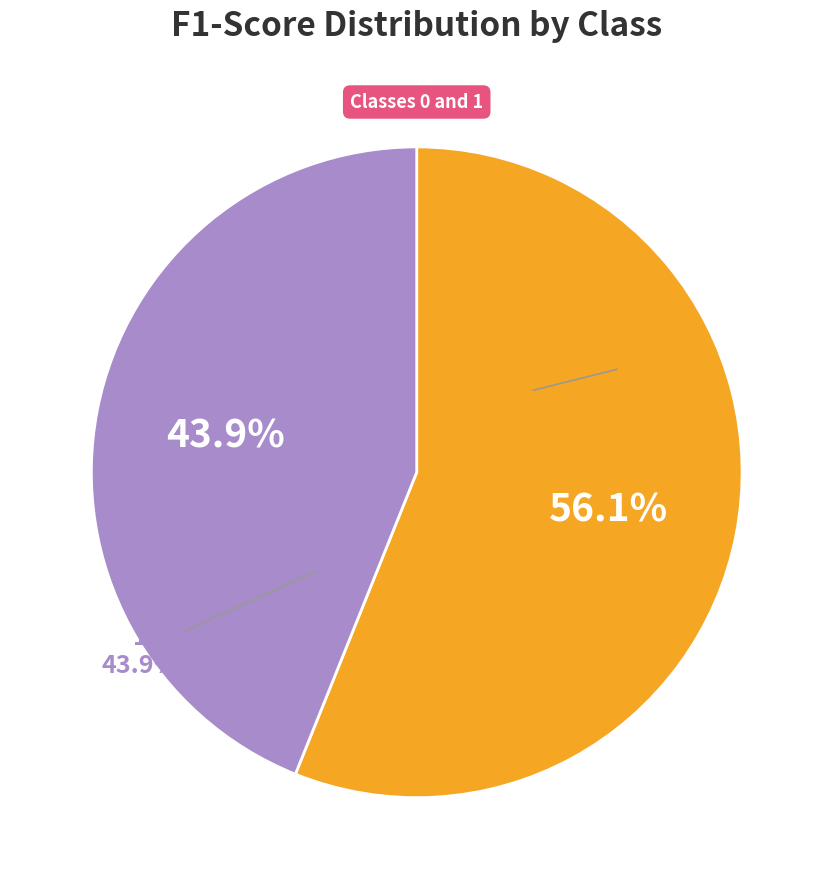

Rank the categories by value from lowest to highest.

1, 0